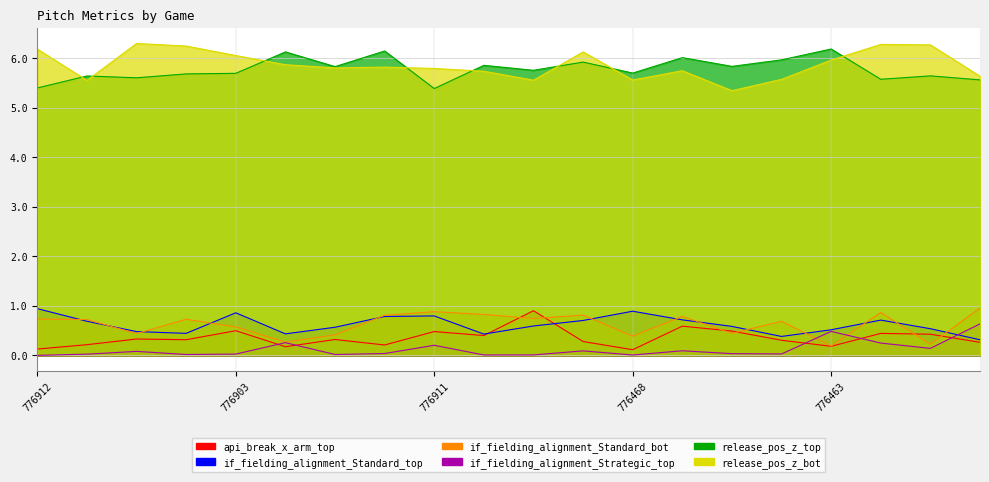

What is the label of the 13th point from the left?

776468